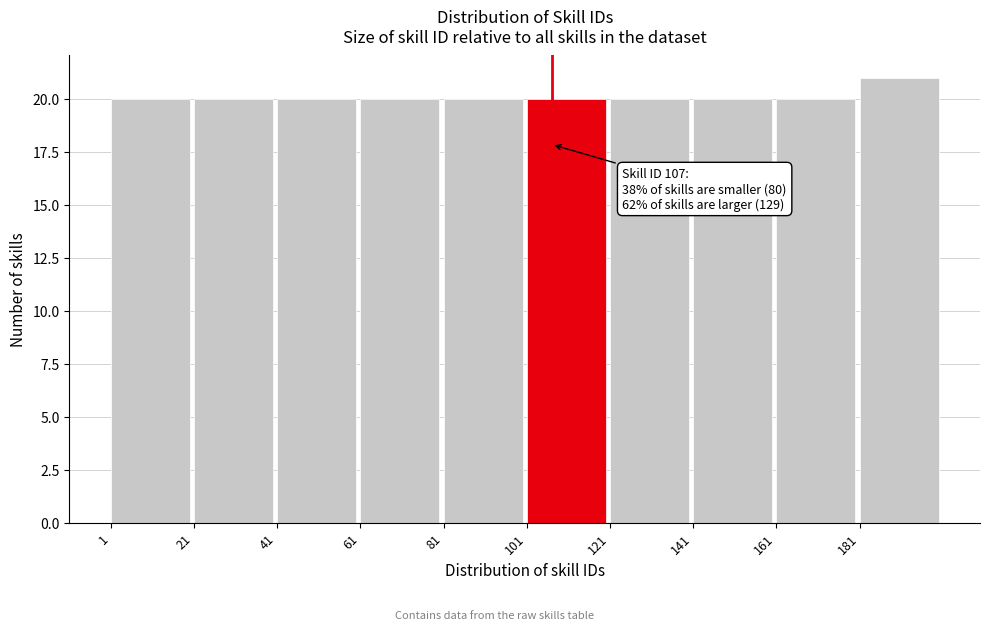

Which range on the x-axis has the tallest bar?

181 to 201